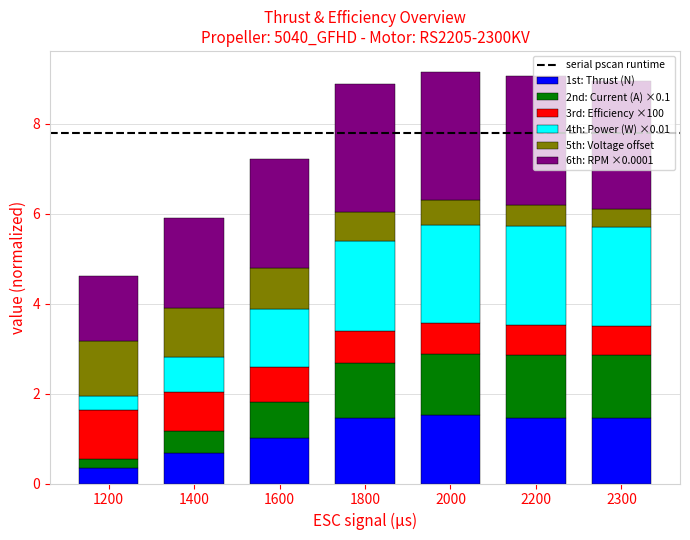

What is the total value across all series at 1200?

4.6